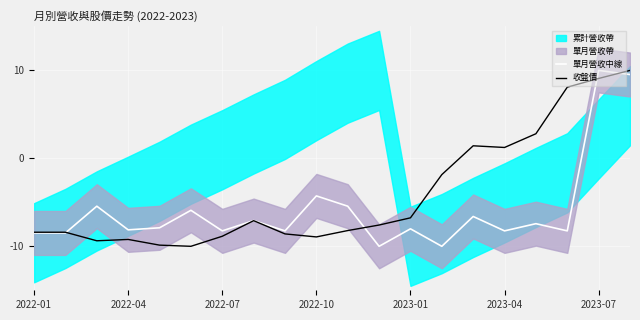

What is the value of the 單月營收中線 point at the 9th from the left?

-8.2